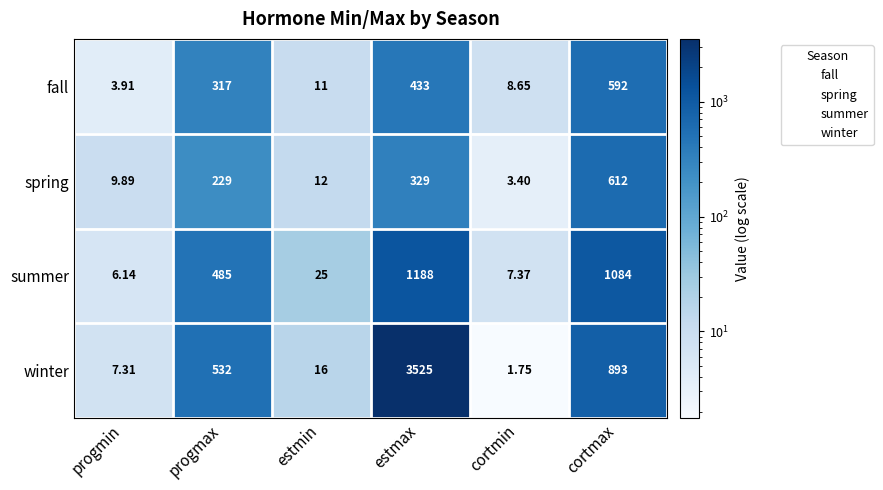

At which label does spring reach its peak?

cortmax